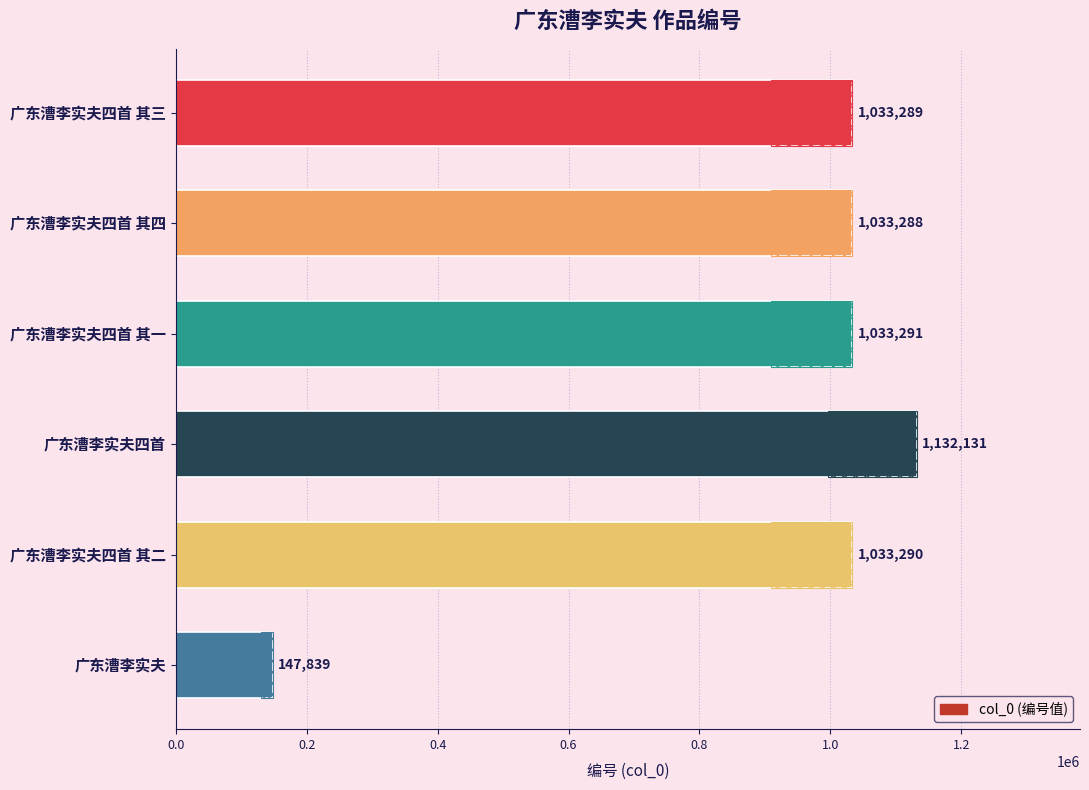

What is the smallest value displayed?

147839